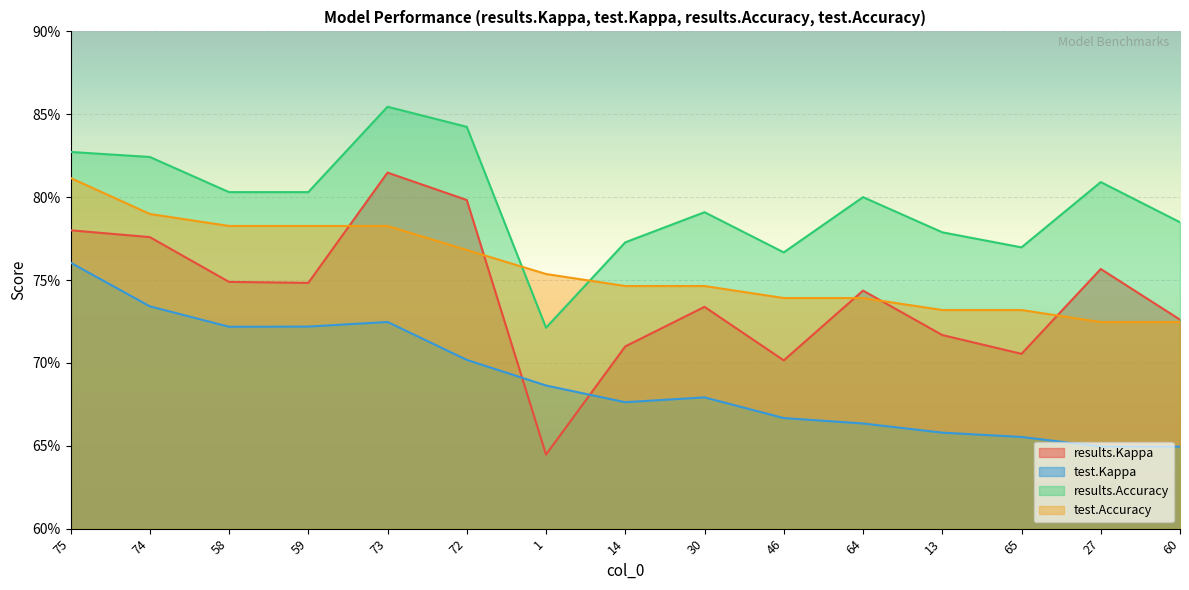

The results.Accuracy series shows 0.8 at 14. True or false?

True